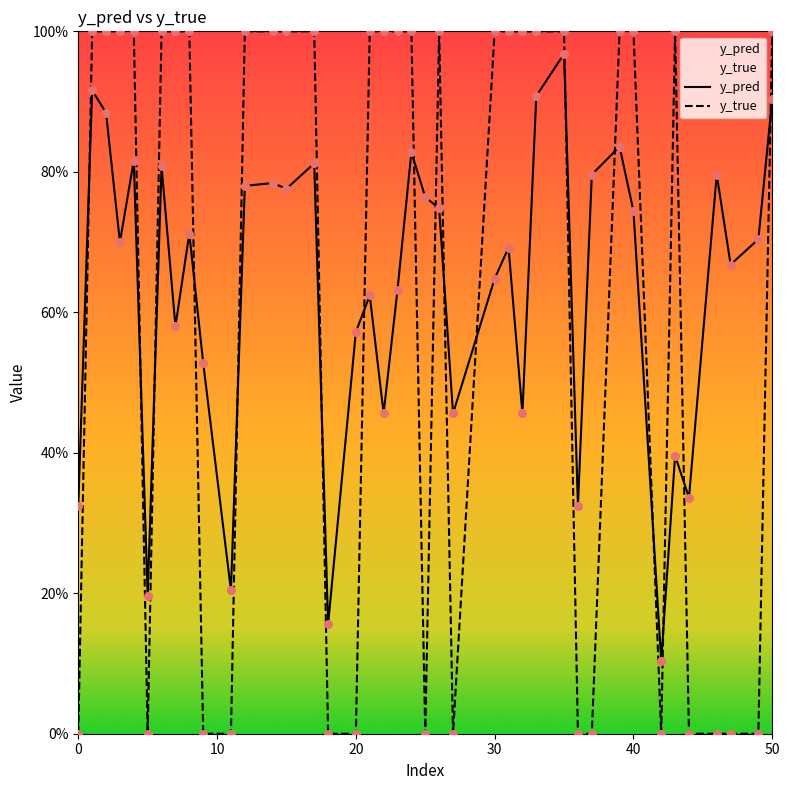

At which category is the sum across all series the highest?

35